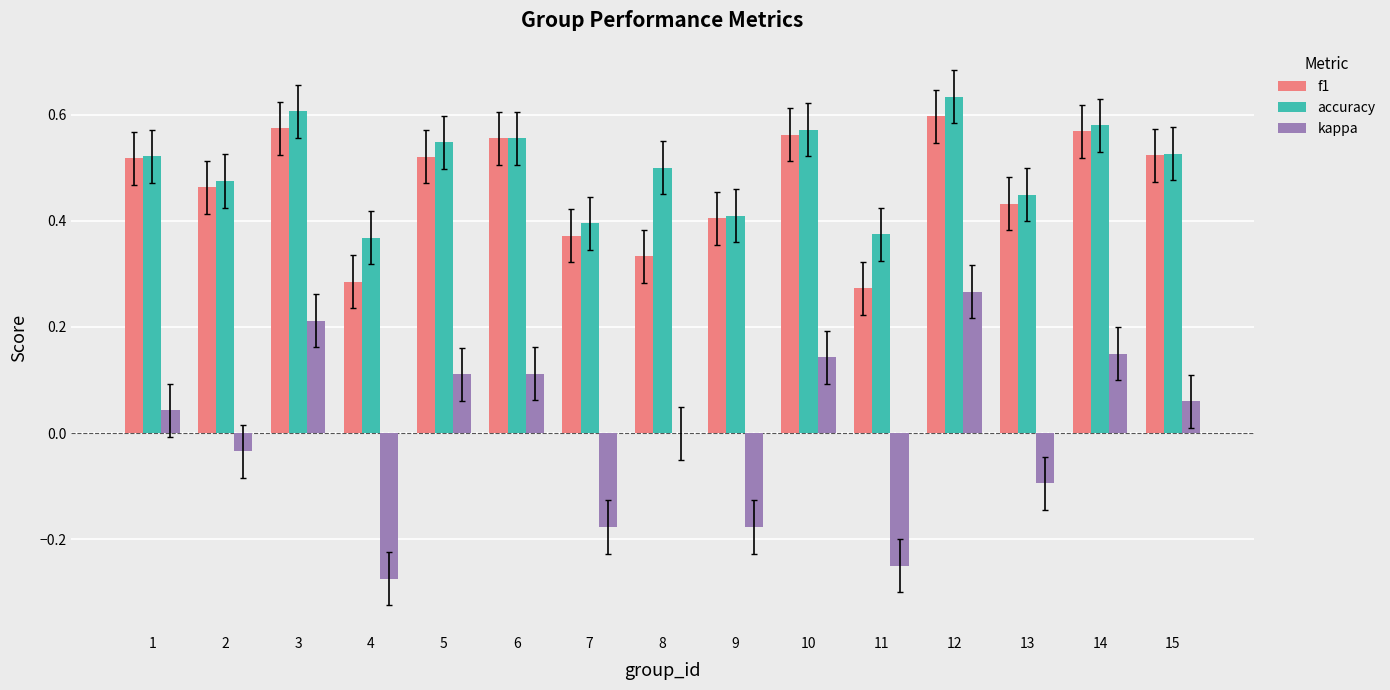

At which category is the sum across all series the highest?

12